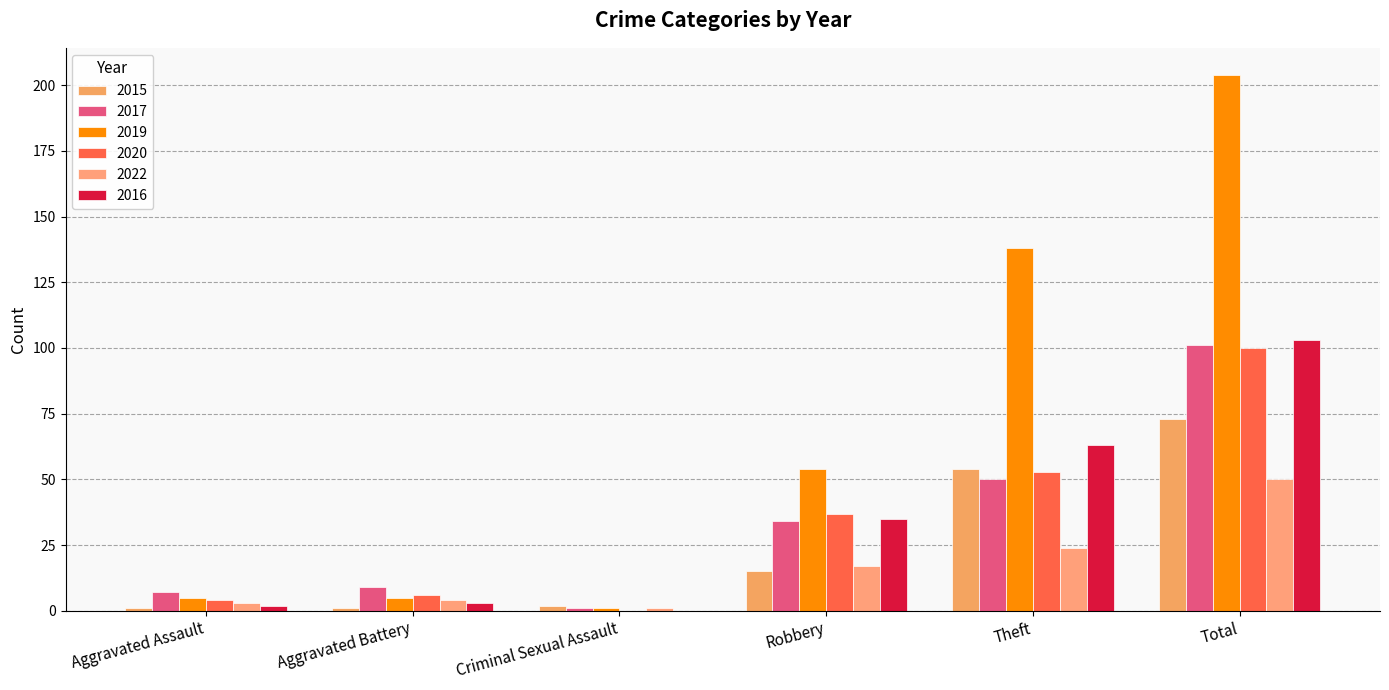

Which series has the largest range (max minus min)?

2019